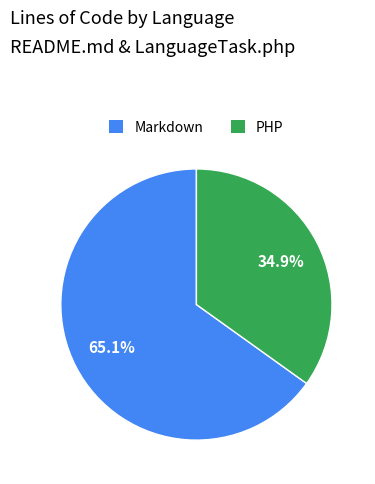

Is the sum of PHP and Markdown greater than half?

Yes